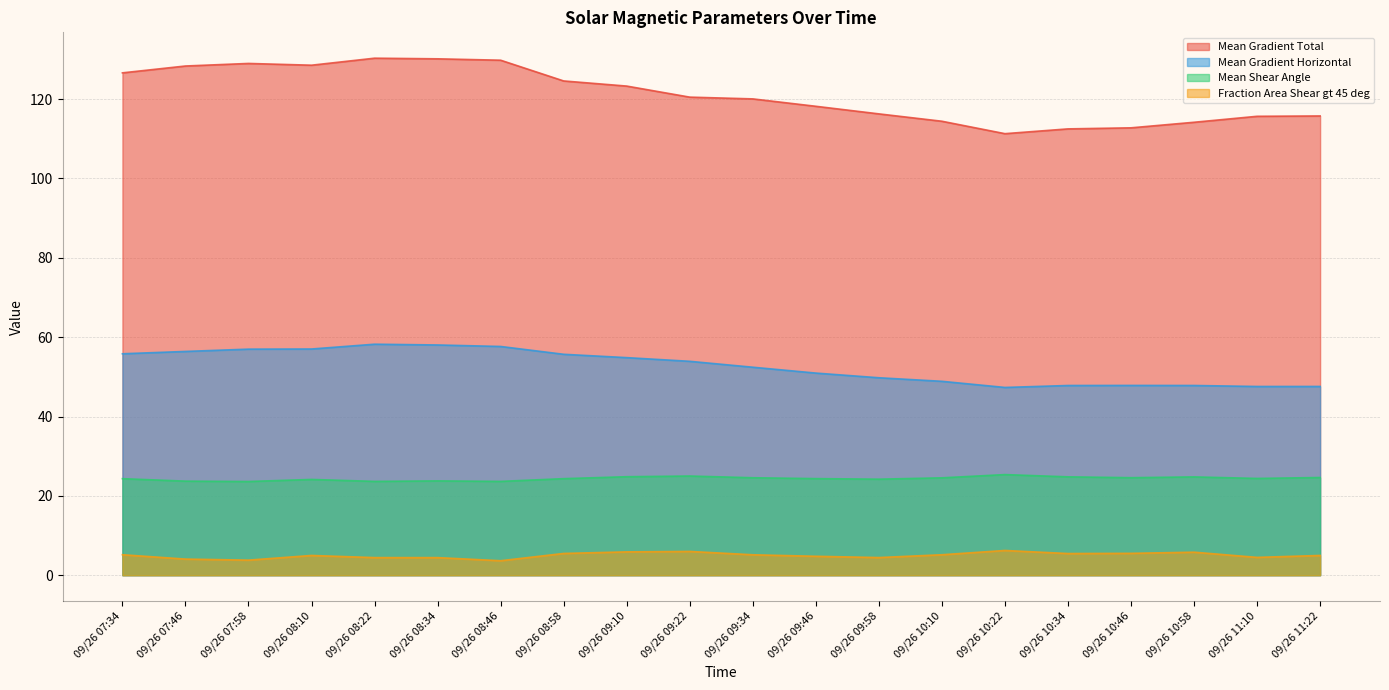

Reading right to left, transcribe all the data shown in this chart.

Mean Gradient Total: 09/26 11:22=115.8	09/26 11:10=115.7	09/26 10:58=114.2	09/26 10:46=112.8	09/26 10:34=112.5	09/26 10:22=111.3	09/26 10:10=114.4	09/26 09:58=116.3	09/26 09:46=118.2	09/26 09:34=120.1	09/26 09:22=120.5	09/26 09:10=123.3	09/26 08:58=124.6	09/26 08:46=129.8	09/26 08:34=130.2	09/26 08:22=130.3	09/26 08:10=128.6	09/26 07:58=129.0	09/26 07:46=128.3	09/26 07:34=126.6
Mean Gradient Horizontal: 09/26 11:22=47.6	09/26 11:10=47.6	09/26 10:58=47.8	09/26 10:46=47.8	09/26 10:34=47.8	09/26 10:22=47.3	09/26 10:10=48.9	09/26 09:58=49.8	09/26 09:46=50.9	09/26 09:34=52.4	09/26 09:22=53.9	09/26 09:10=54.8	09/26 08:58=55.7	09/26 08:46=57.7	09/26 08:34=58.0	09/26 08:22=58.2	09/26 08:10=57.0	09/26 07:58=57.0	09/26 07:46=56.4	09/26 07:34=55.8
Mean Shear Angle: 09/26 11:22=24.6	09/26 11:10=24.4	09/26 10:58=24.8	09/26 10:46=24.6	09/26 10:34=24.8	09/26 10:22=25.4	09/26 10:10=24.5	09/26 09:58=24.2	09/26 09:46=24.3	09/26 09:34=24.6	09/26 09:22=25.0	09/26 09:10=24.8	09/26 08:58=24.3	09/26 08:46=23.6	09/26 08:34=23.8	09/26 08:22=23.6	09/26 08:10=24.1	09/26 07:58=23.6	09/26 07:46=23.7	09/26 07:34=24.3
Fraction Area Shear gt 45 deg: 09/26 11:22=5.0	09/26 11:10=4.5	09/26 10:58=5.8	09/26 10:46=5.5	09/26 10:34=5.5	09/26 10:22=6.2	09/26 10:10=5.2	09/26 09:58=4.4	09/26 09:46=4.8	09/26 09:34=5.1	09/26 09:22=6.0	09/26 09:10=5.9	09/26 08:58=5.5	09/26 08:46=3.6	09/26 08:34=4.4	09/26 08:22=4.4	09/26 08:10=5.0	09/26 07:58=3.8	09/26 07:46=4.1	09/26 07:34=5.2